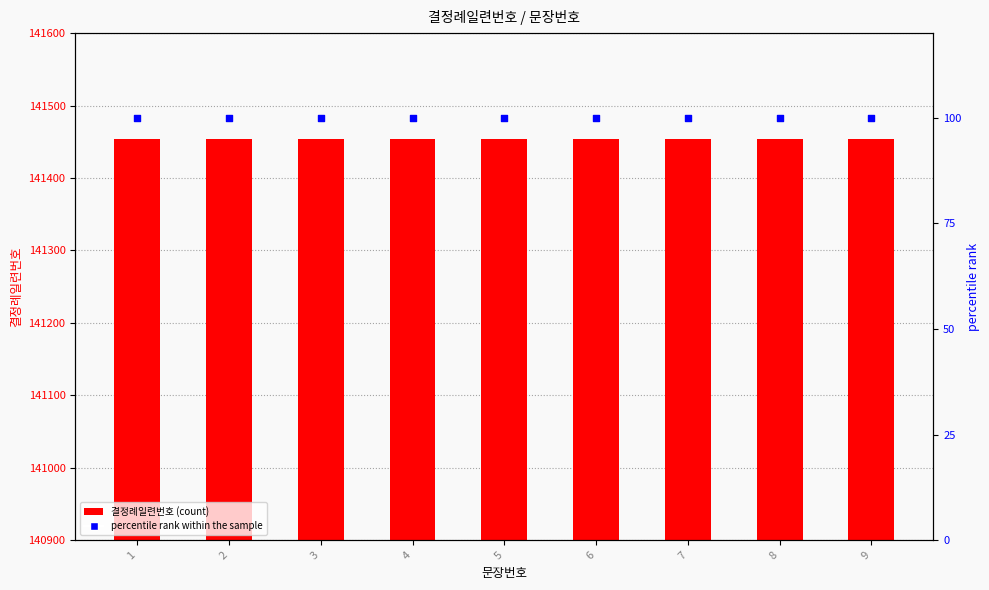

Which series has the largest total across all categories?

결정례일련번호